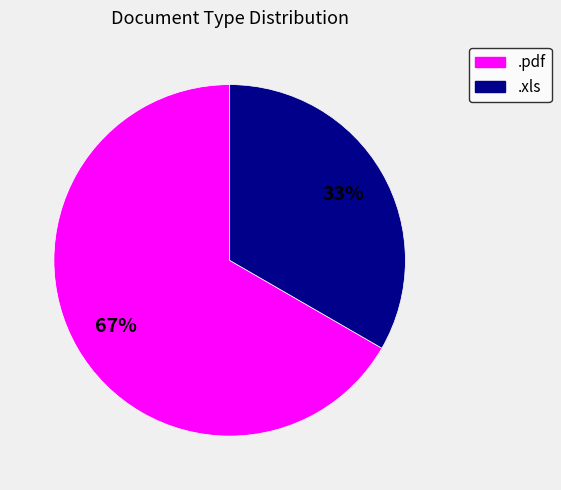

To the nearest percent, what portion does .pdf represent?

67%